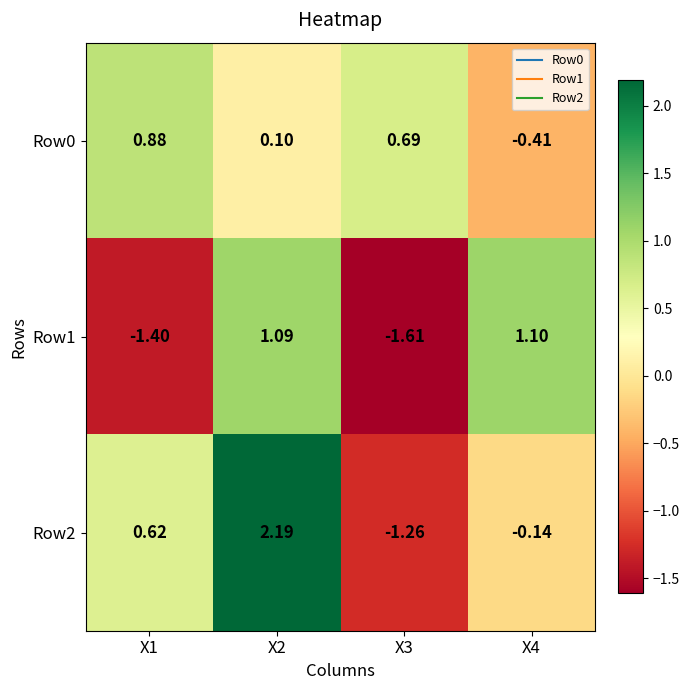

Is the value of Row0 at X4 greater than the value of Row2 at X4?

No